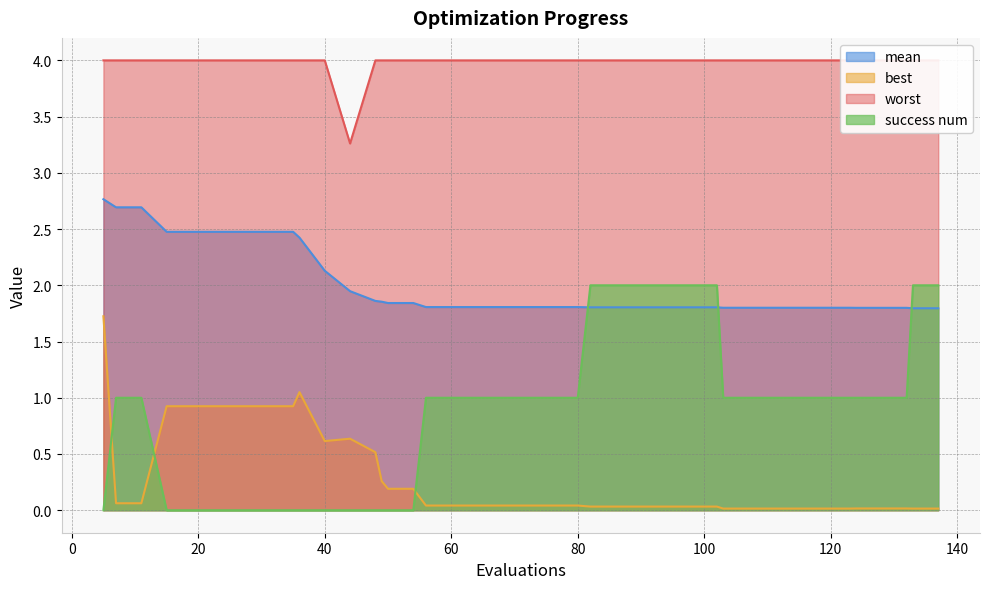

Is the value of best at 7 greater than the value of worst at 50?

No